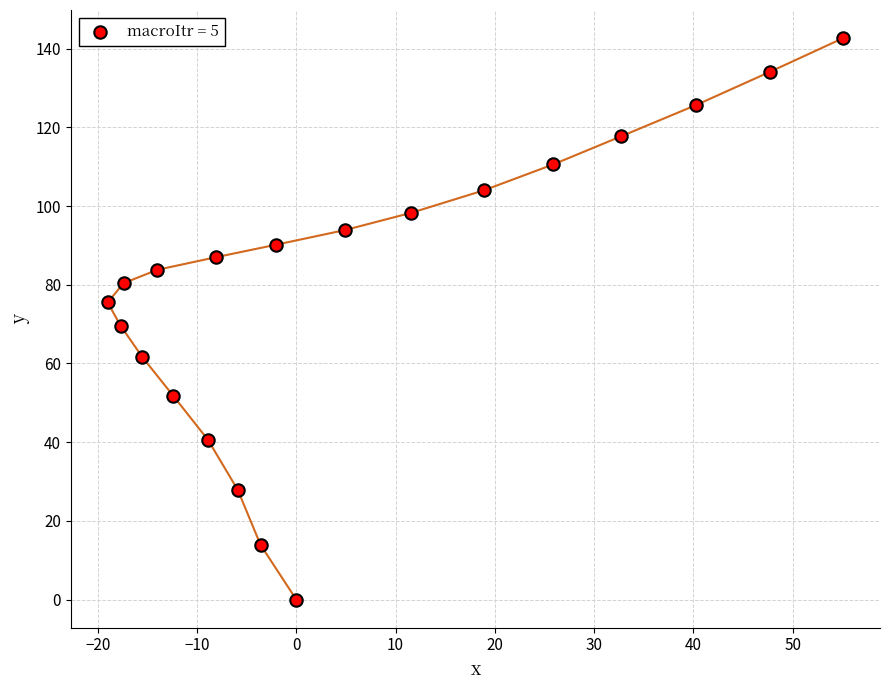

What is the range of Y values (max minus min)?

142.7